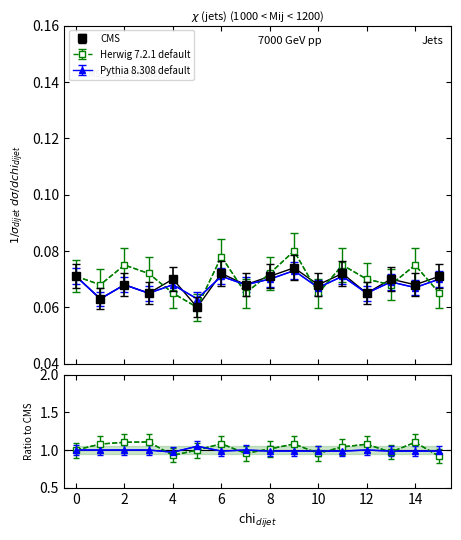

How many interior local valleys does the CMS series have?

7